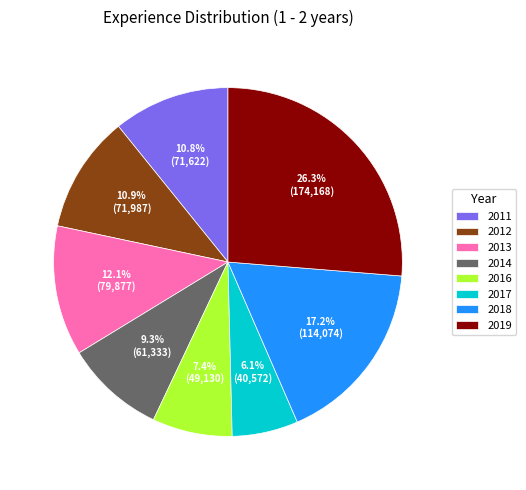

To the nearest percent, what is the combined percentage of 2012 and 2011?

22%